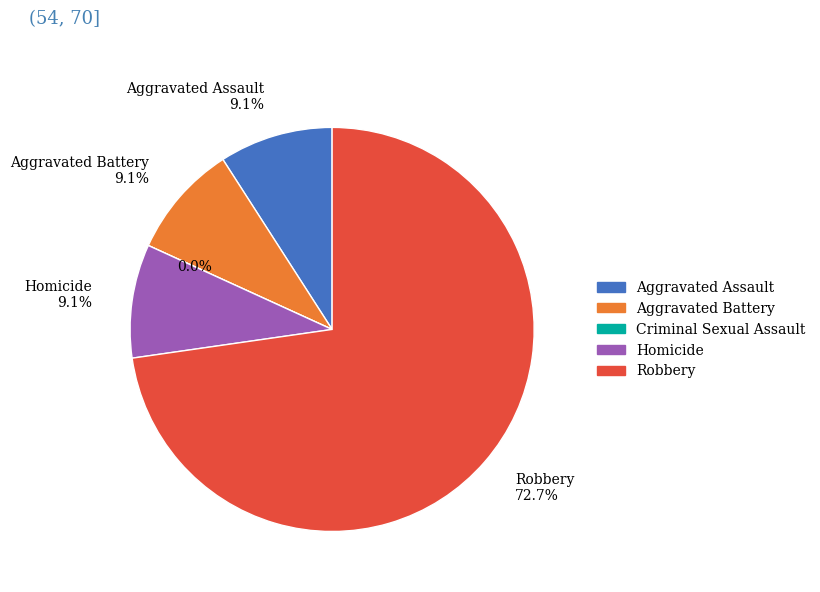

The Robbery slice represents 88% of the pie. True or false?

False